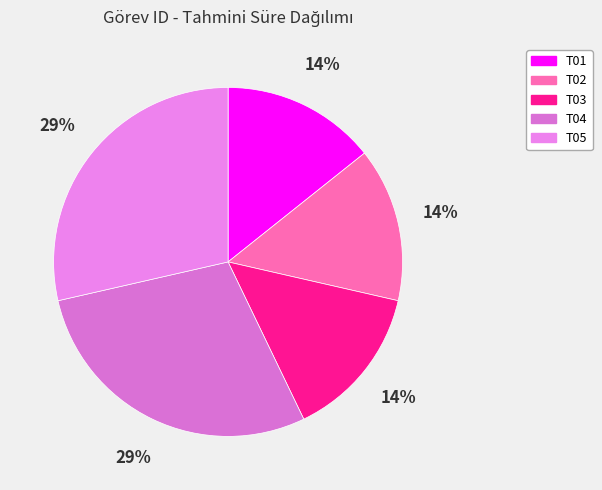

Rank the categories by value from lowest to highest.

T01, T02, T03, T04, T05